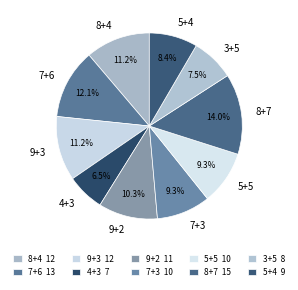

Count the number of slices in the pie.

10